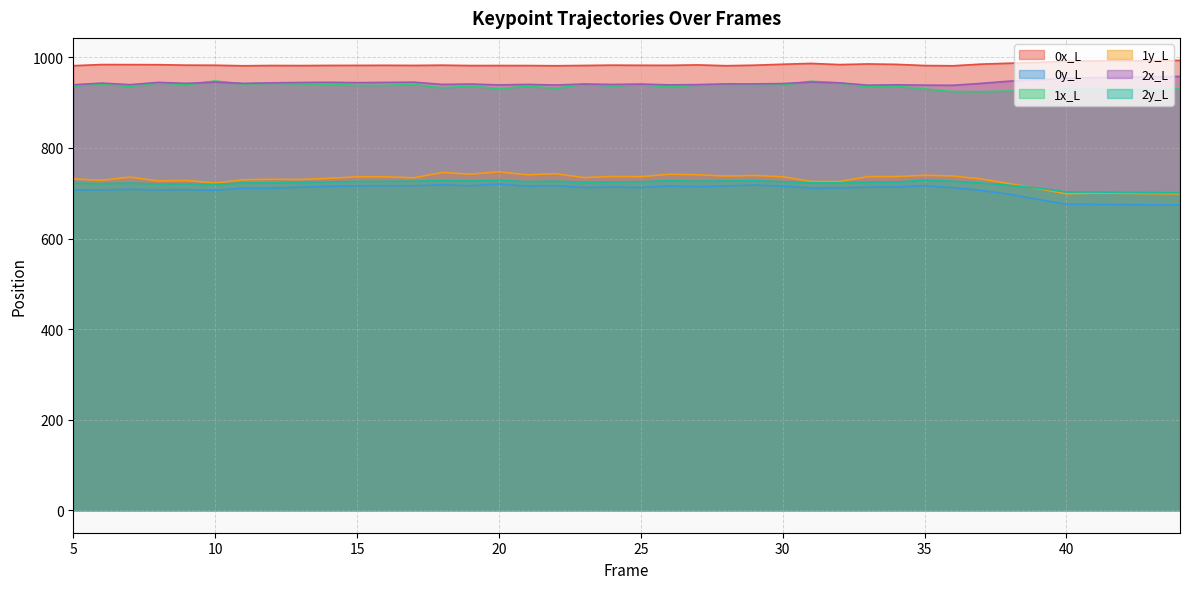

What is the maximum value shown in the chart?

993.4